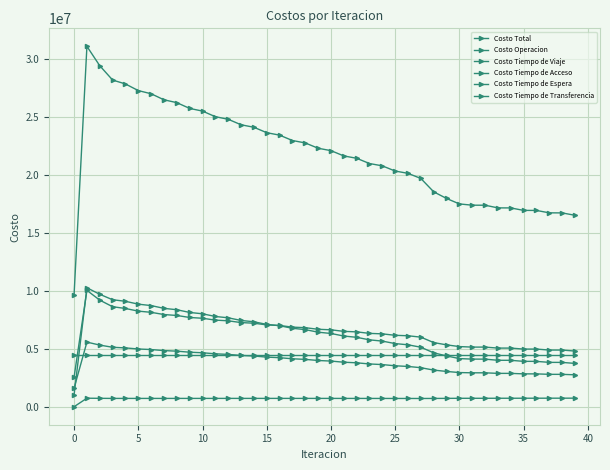

True or false: Costo Tiempo de Espera and Costo Tiempo de Transferencia cross at least once.

True